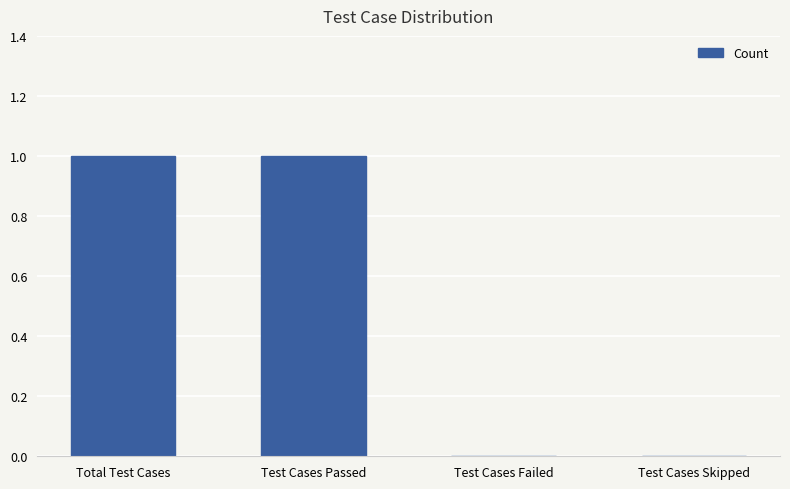

What is the greatest value displayed?

1